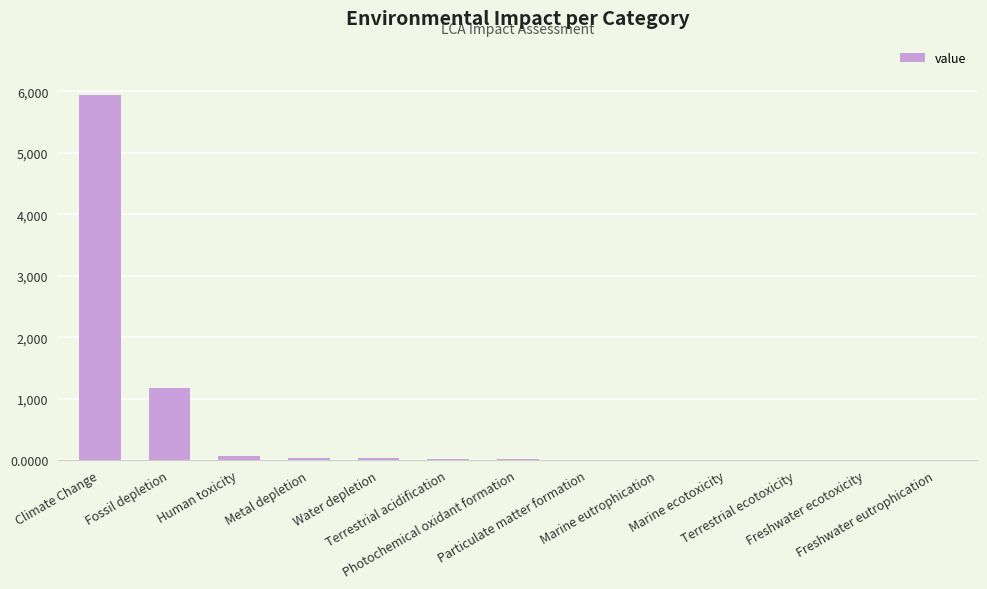

Is it true that the value at Human toxicity is 68.7?

True